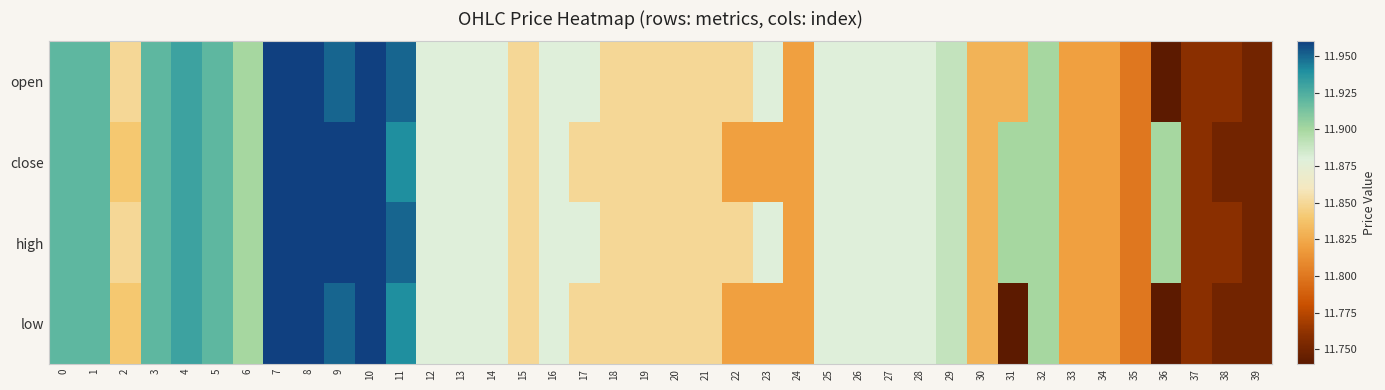

Which series has the largest range (max minus min)?

open